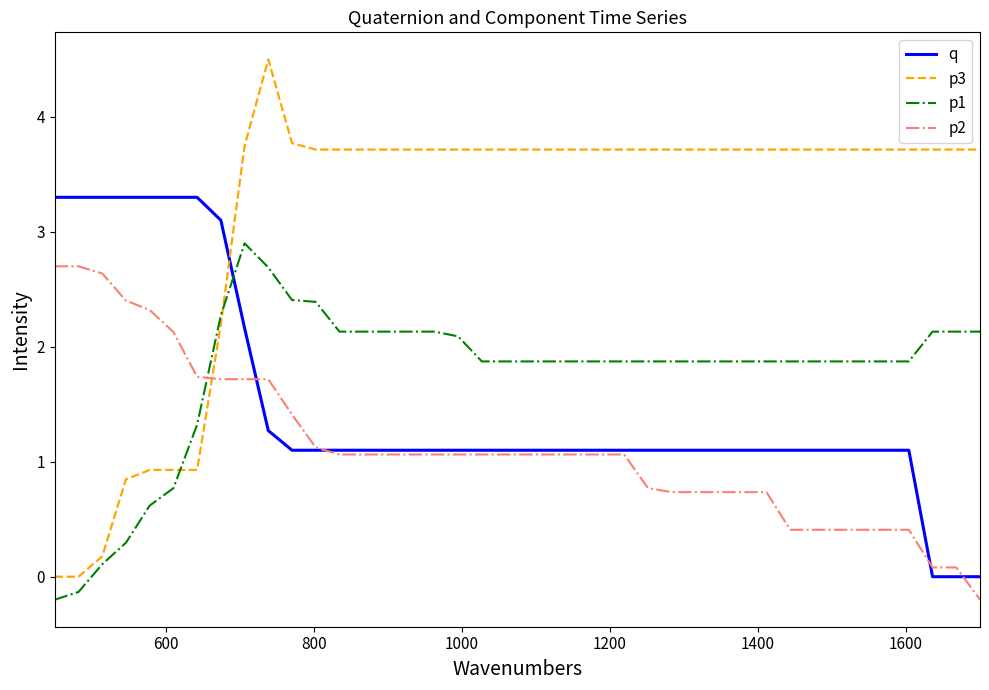

Which series has the largest total across all categories?

p3